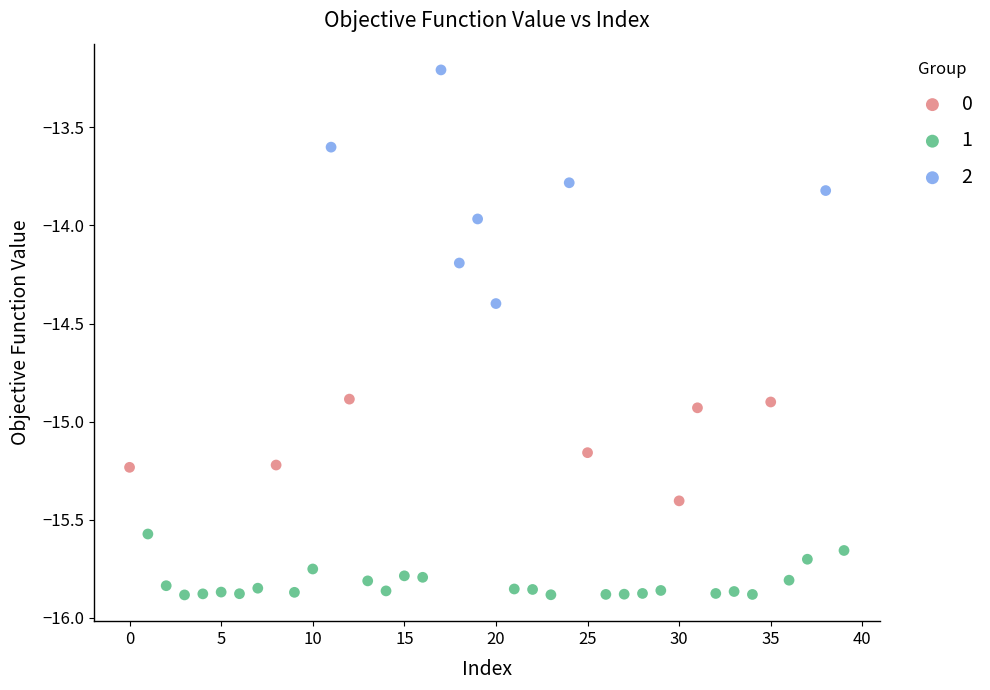

What are all the series names shown in the legend?

0, 1, 2